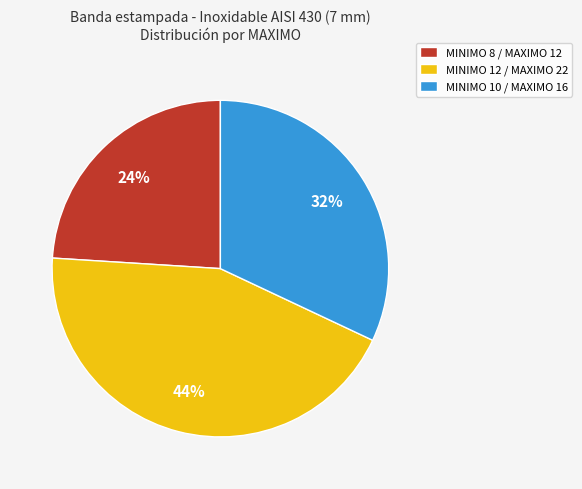

True or false: MINIMO 12 / MAXIMO 22 accounts for 36% of the total.

False